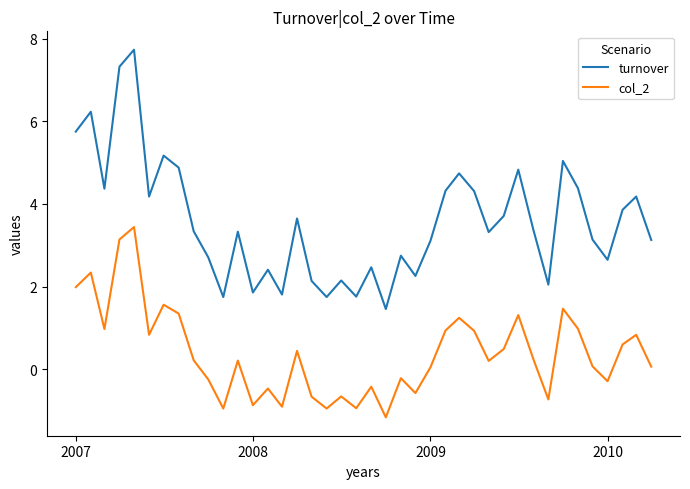

True or false: col_2 and turnover intersect in this chart.

False